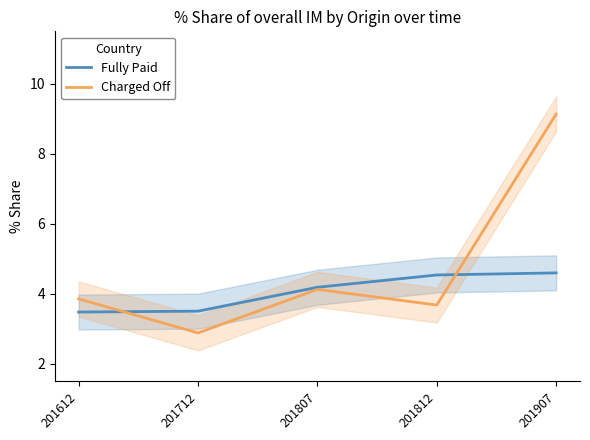

Where do Charged Off and Fully Paid first cross each other?

201612 and 201712